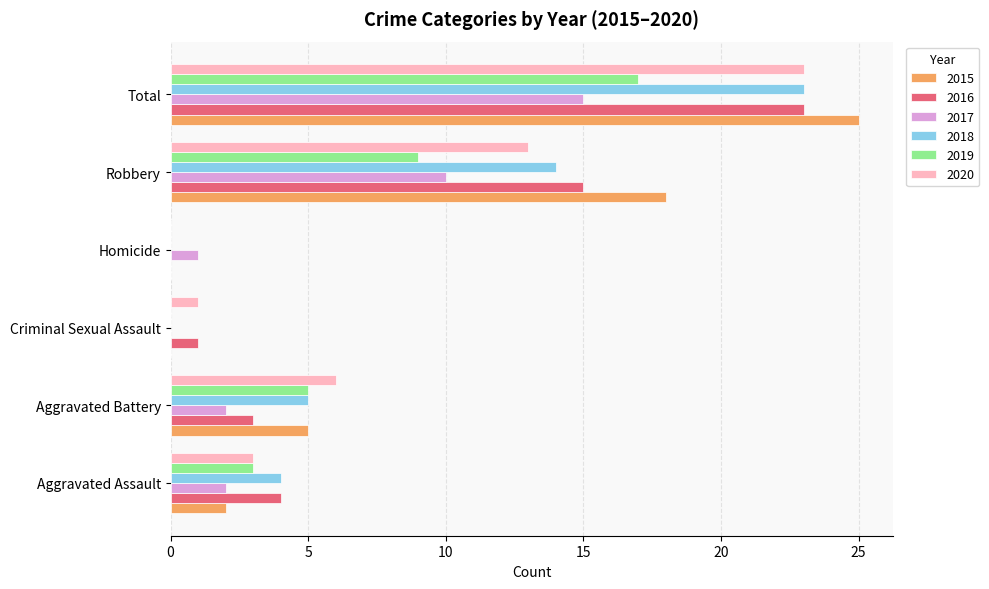

What is the maximum value shown in the chart?

25